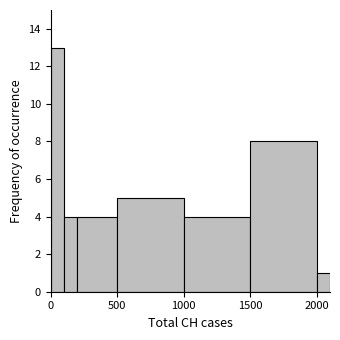

Read against the x-axis, roughly where is the centre of the tallest bar?

50